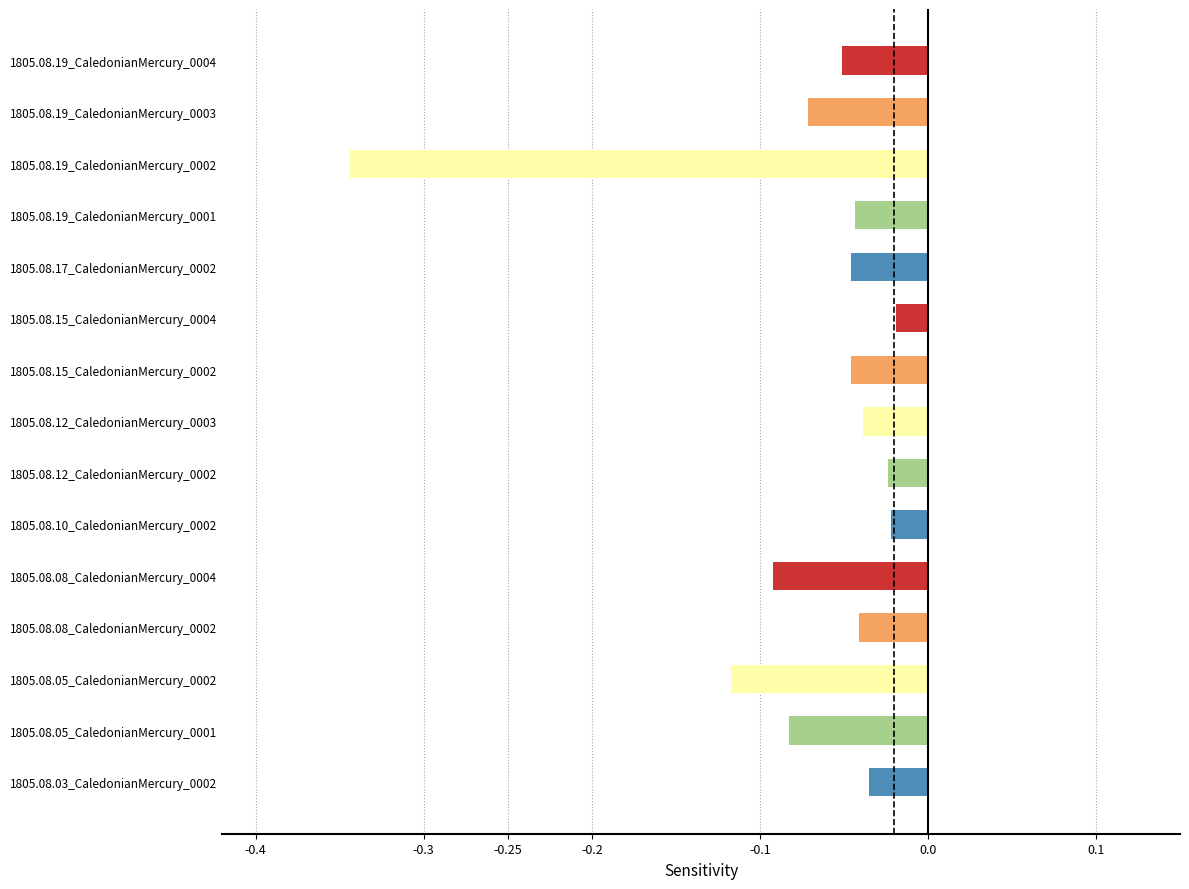

What is the difference between the maximum and minimum values?

0.3